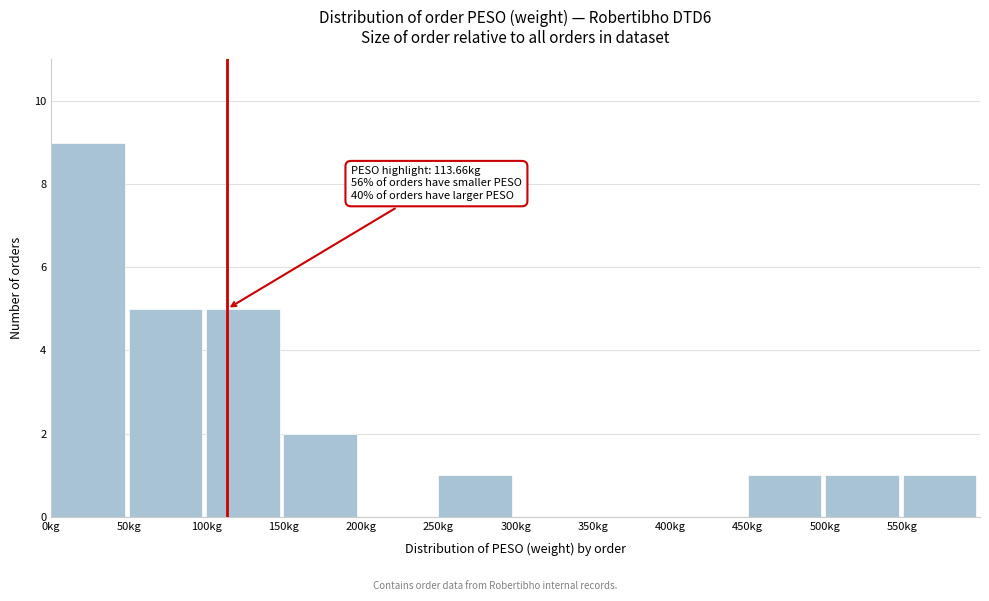

Which range on the x-axis has the tallest bar?

0 to 50